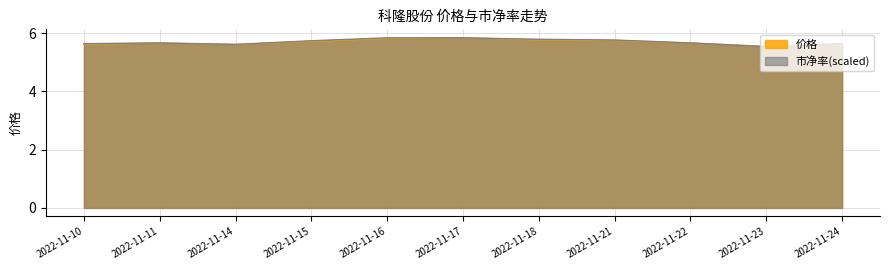

What are all the series names shown in the legend?

价格, 市净率(scaled)